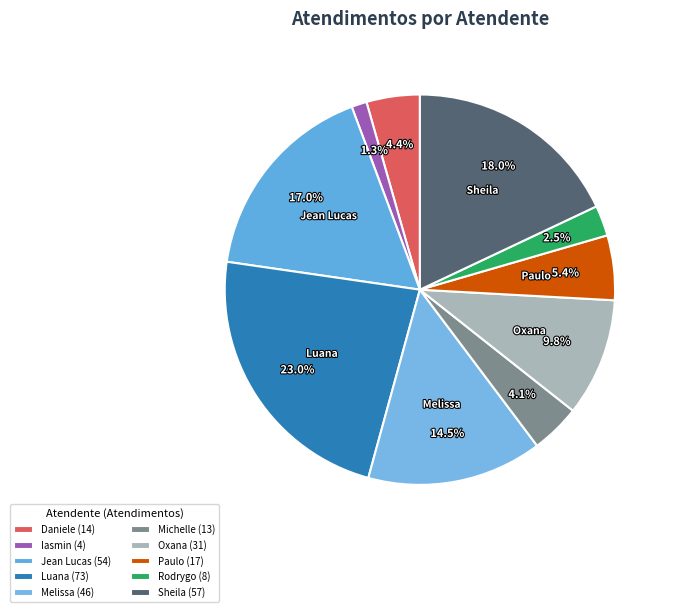

Does Rodrygo represent more than half of the total?

No